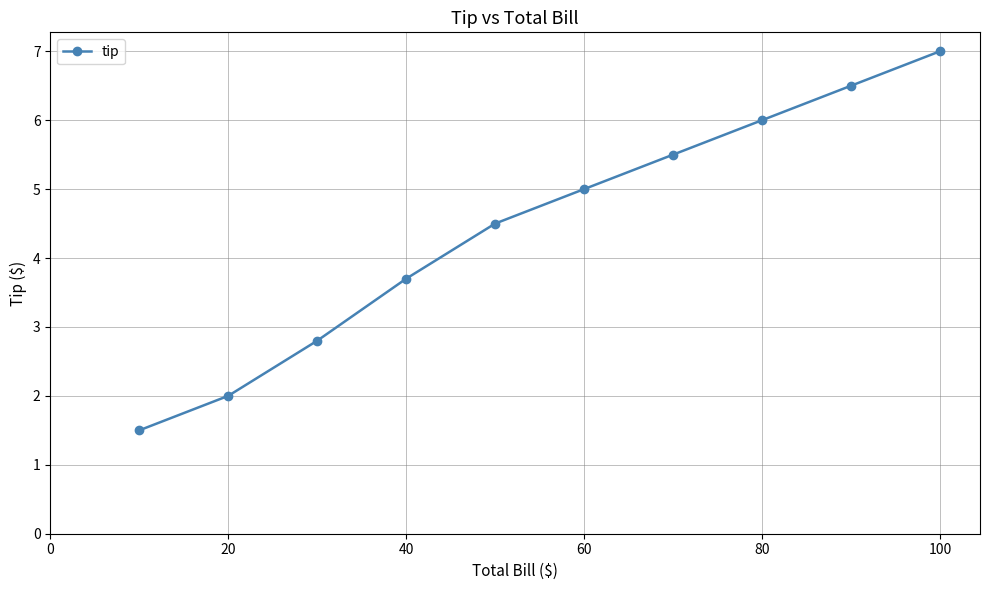

What is the value of the 9th point from the left?

6.5